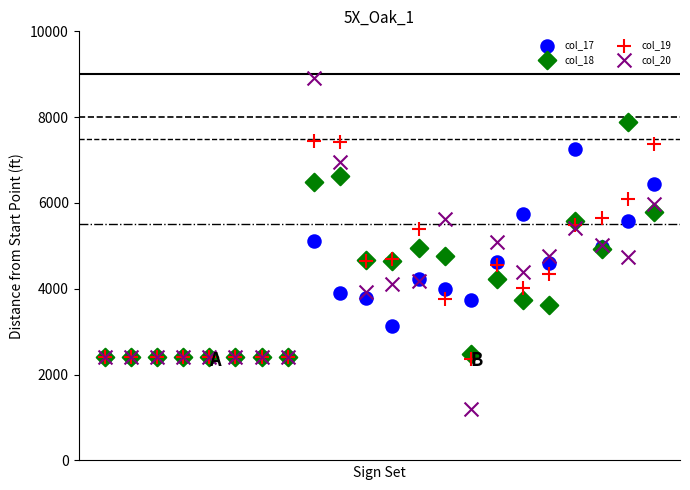

Which series has the largest Y range (max minus min)?

col_20